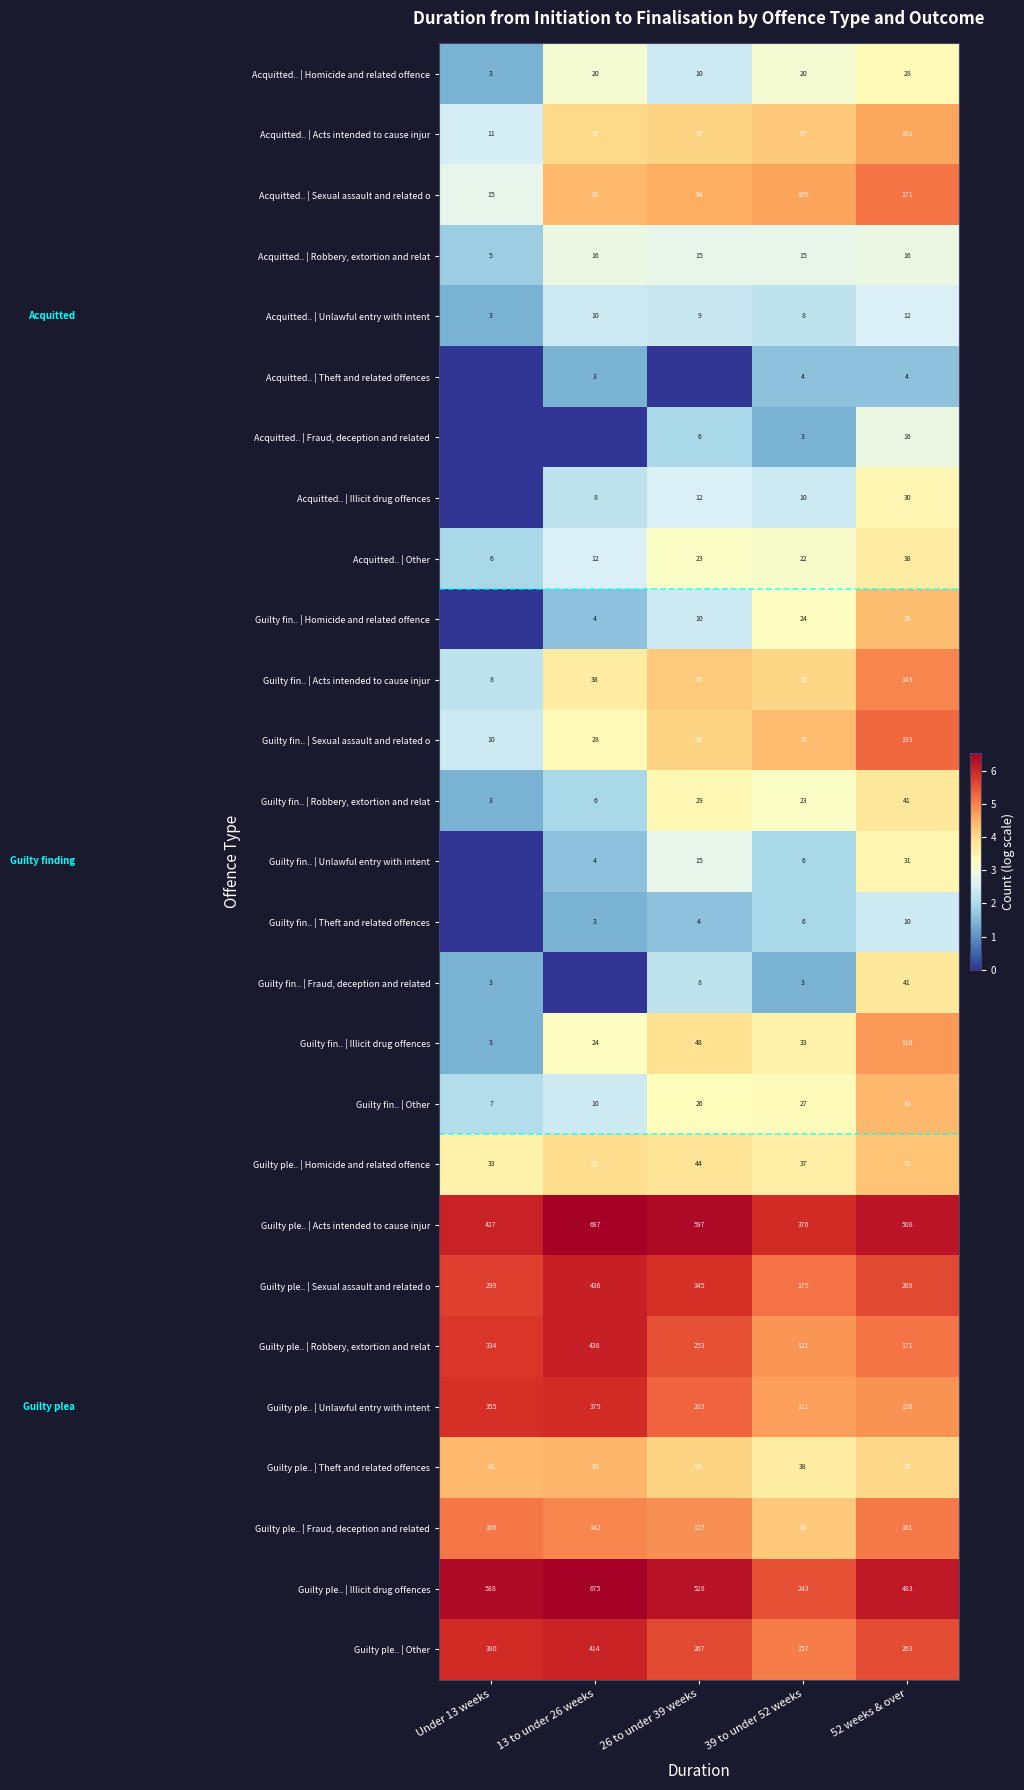

Count the number of categories in the chart.

5